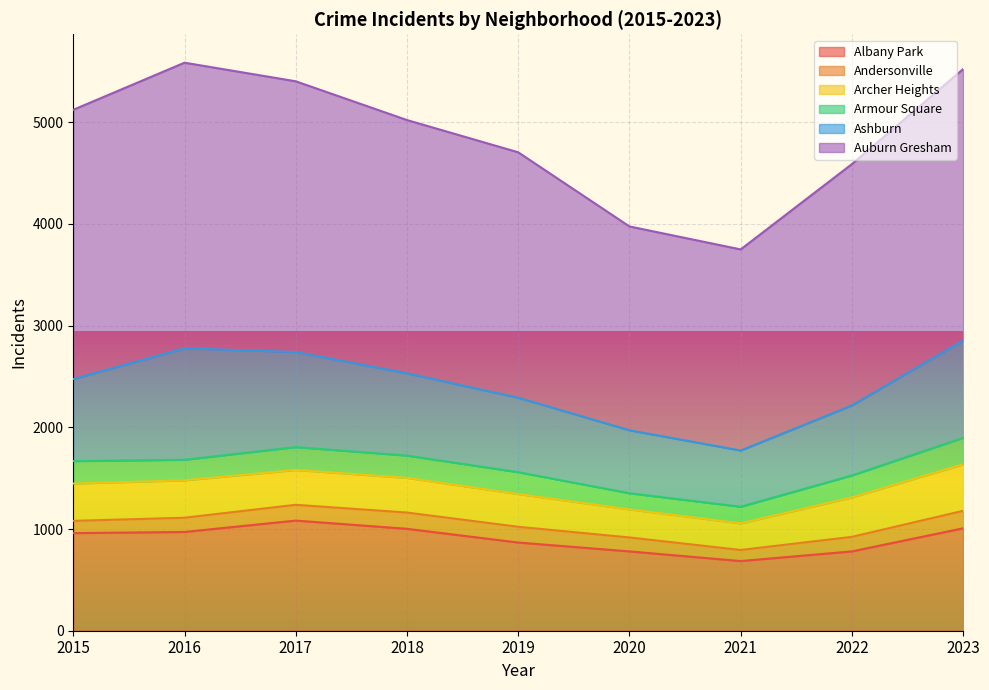

What is the difference between the highest and lowest values at 2016?

2668